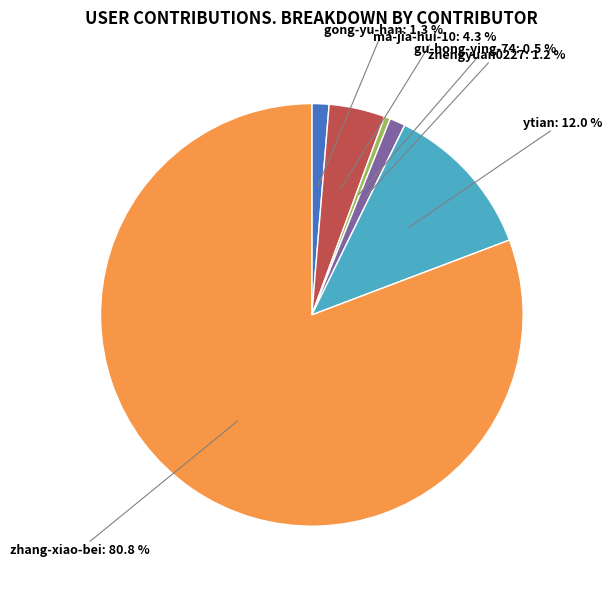

To the nearest percent, what is the difference between the zhang-xiao-bei and gu-hong-ying-74 slice percentages?

80%